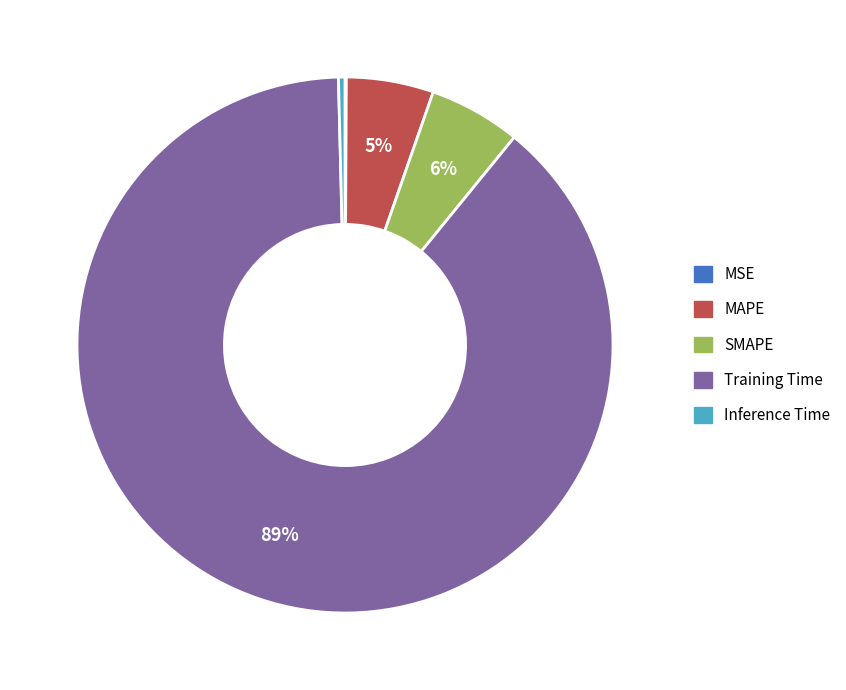

Which slice is the largest?

Training Time